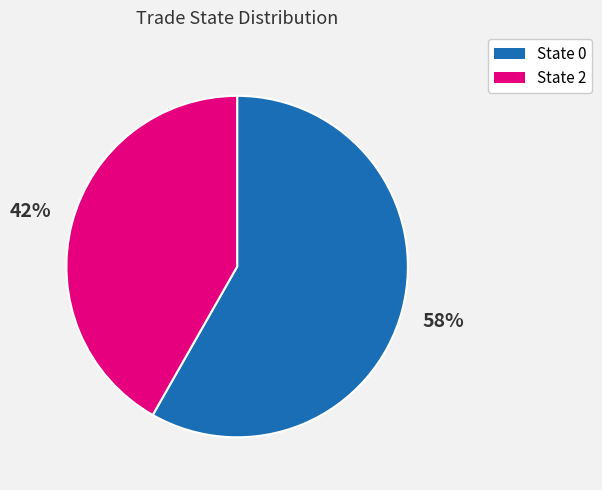

Count the number of slices in the pie.

2